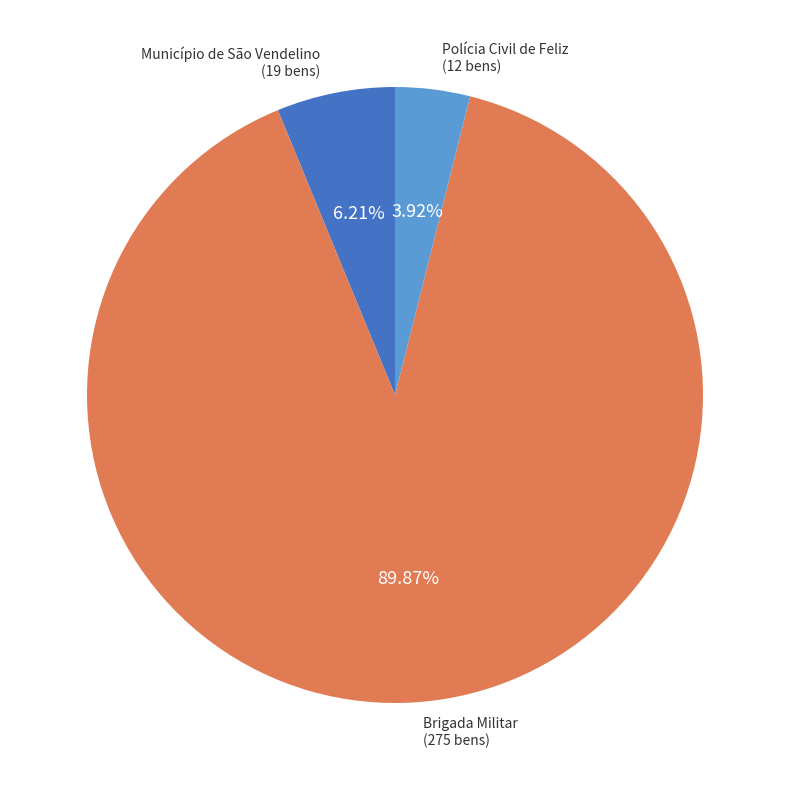

Is there a majority slice in this chart?

Yes